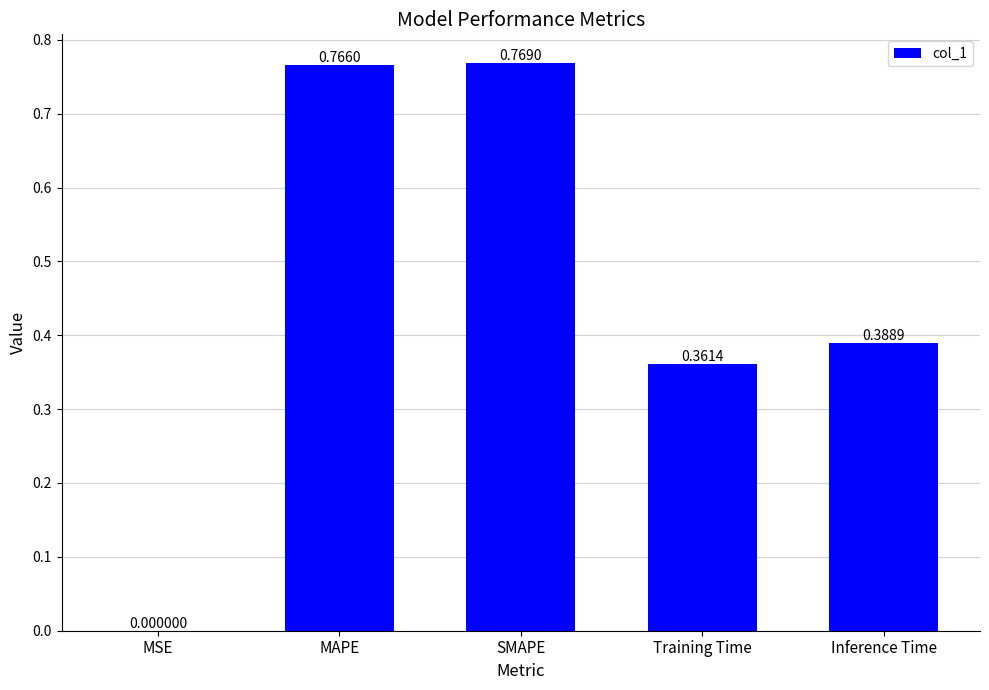

What is the sum of all values?

2.3